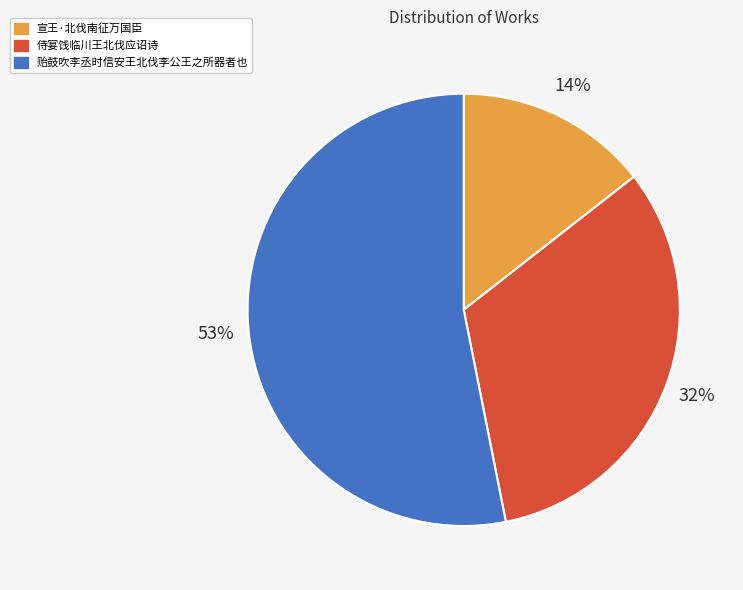

How many slices are in this pie chart?

3